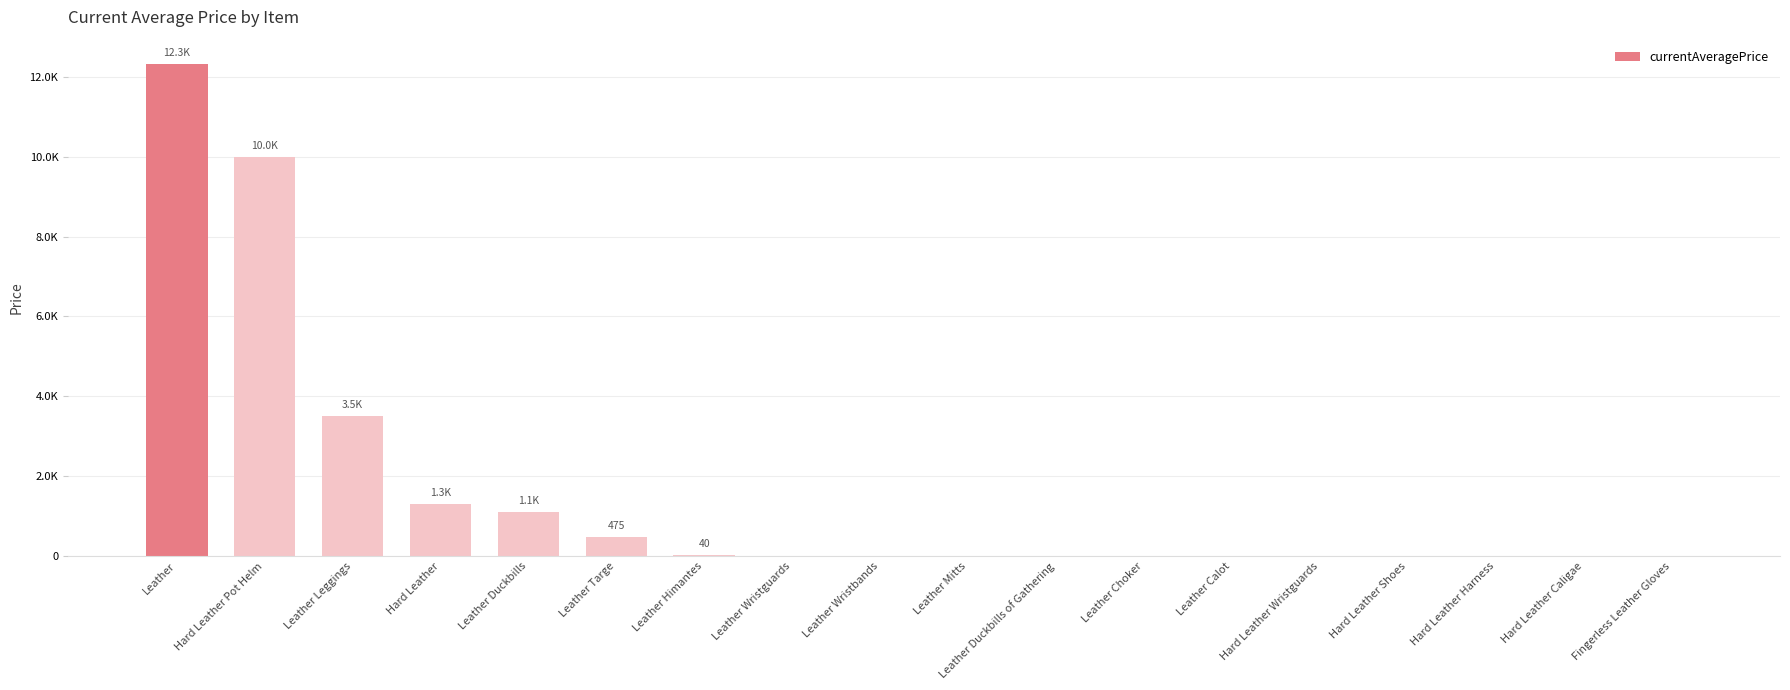

Which label corresponds to the smallest value in the chart?

Leather Wristguards